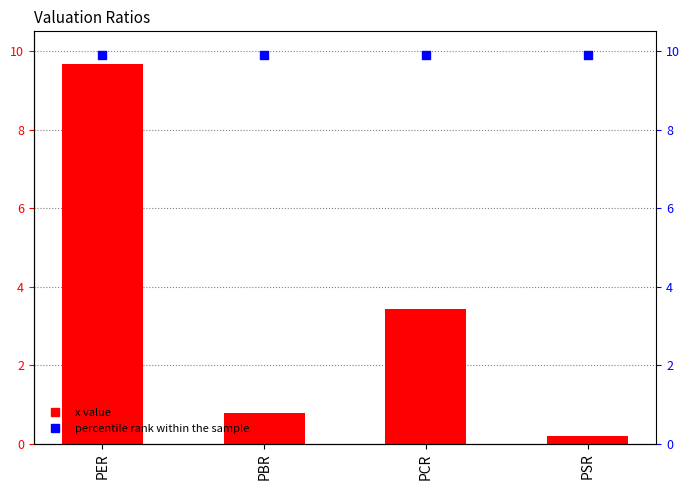

Which series reaches the maximum Y coordinate?

percentile rank within the sample